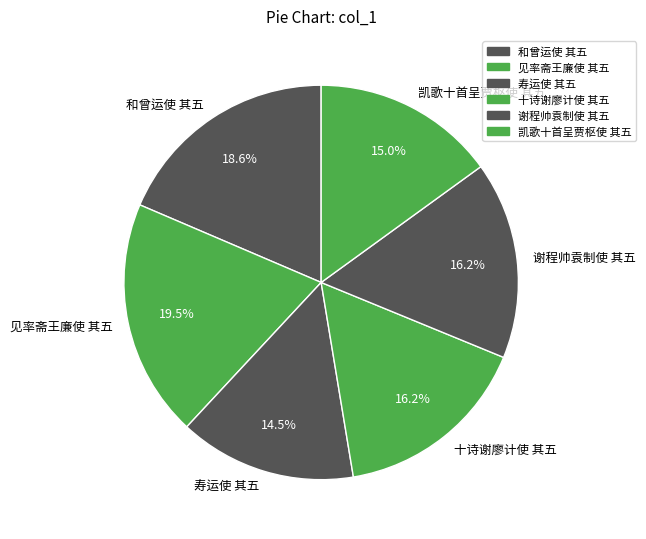

To the nearest percent, what is the combined percentage of 十诗谢廖计使 其五 and 寿运使 其五?

31%